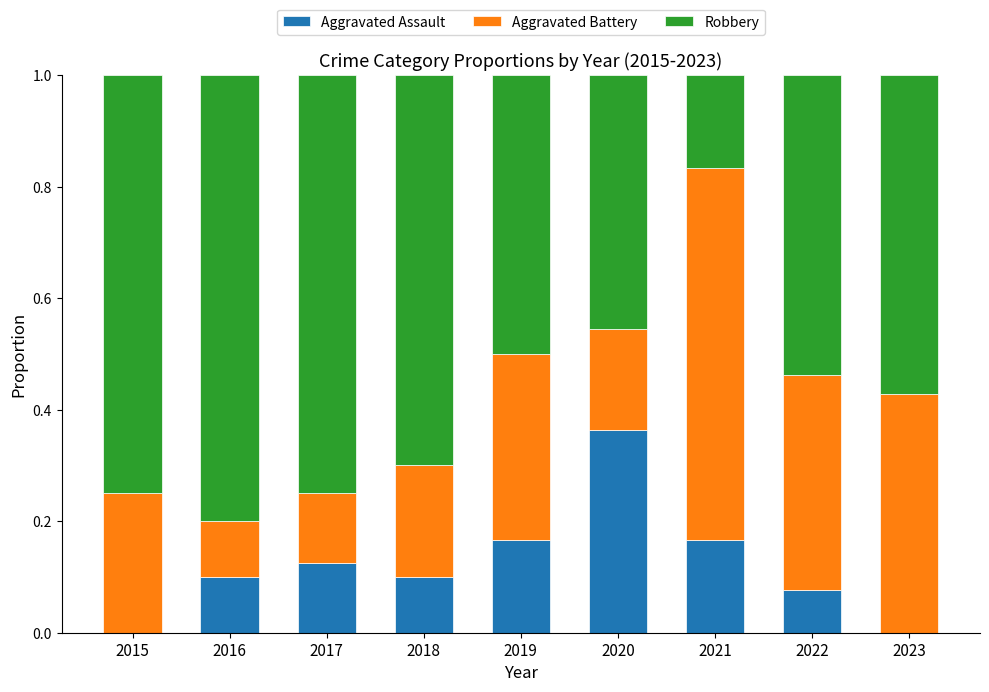

True or false: Aggravated Assault has a value of 0.1 at 2018.

True